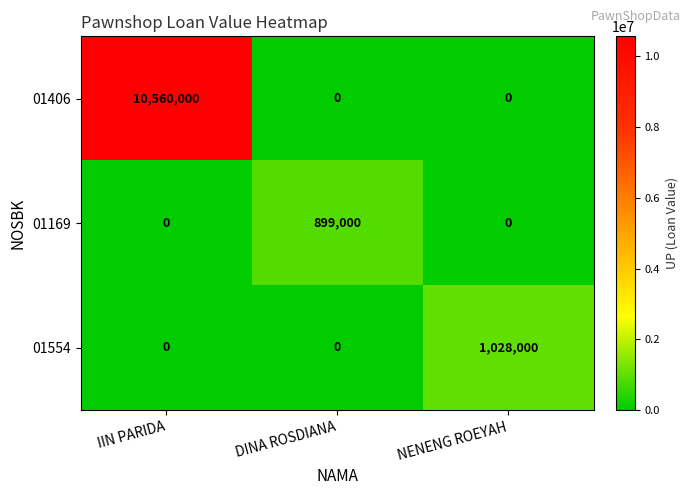

What is the spread (max minus min) of values at NENENG ROEYAH?

1028000